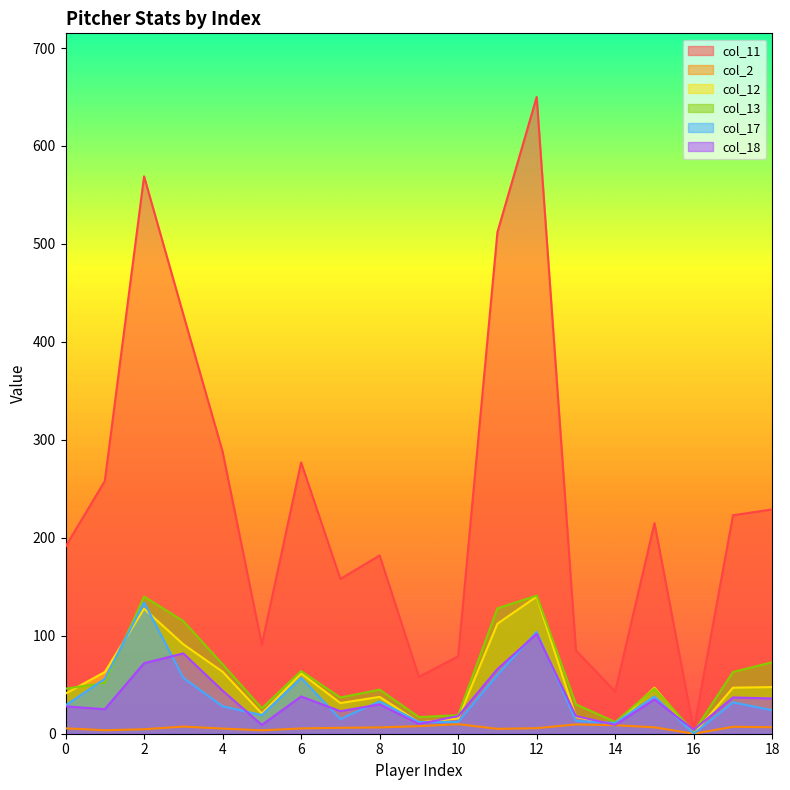

Rank the series by their maximum value, from lowest to highest.

col_2, col_18, col_17, col_12, col_13, col_11